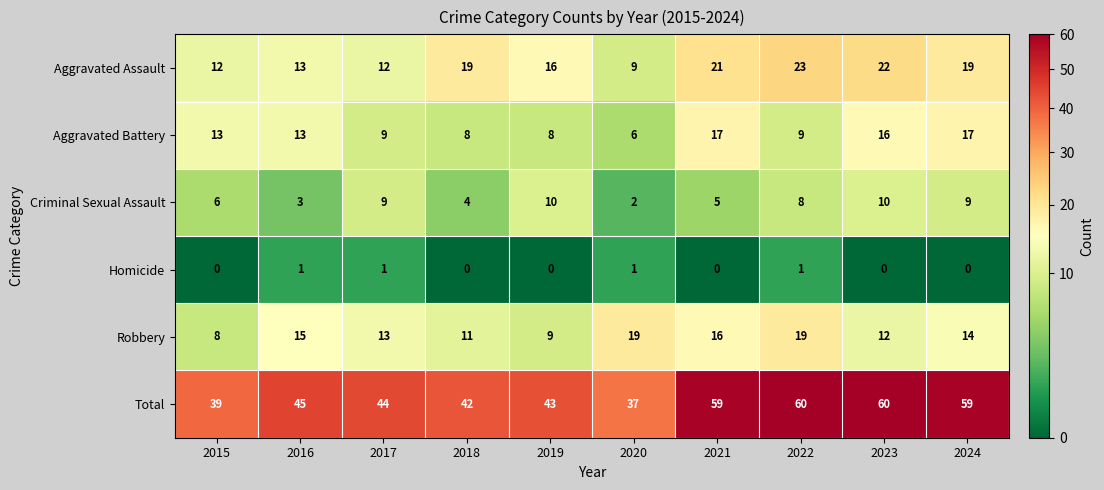

What is the maximum value shown in the chart?

60